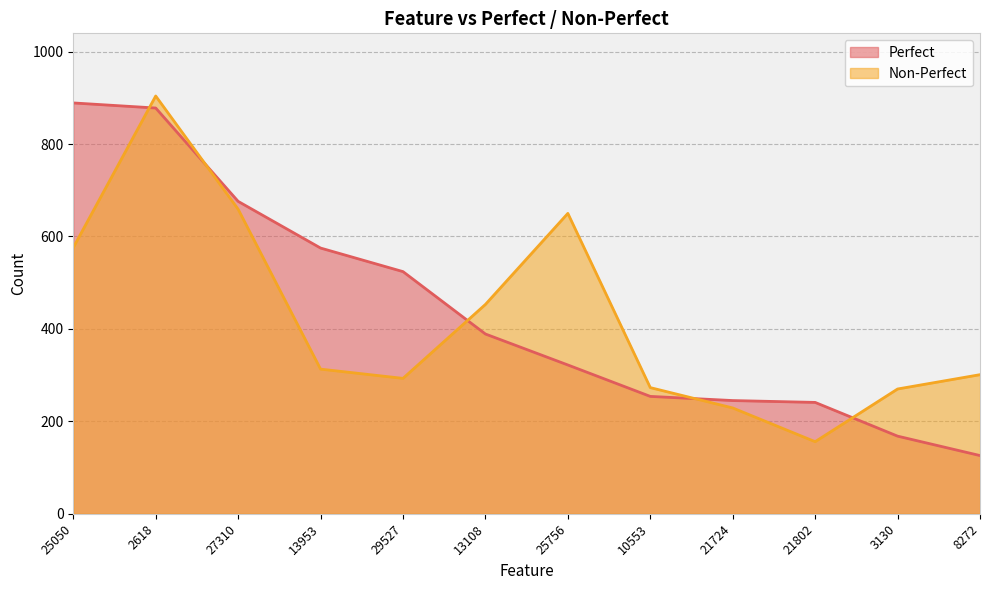

At how many categories does at least one series exceed 132?

12